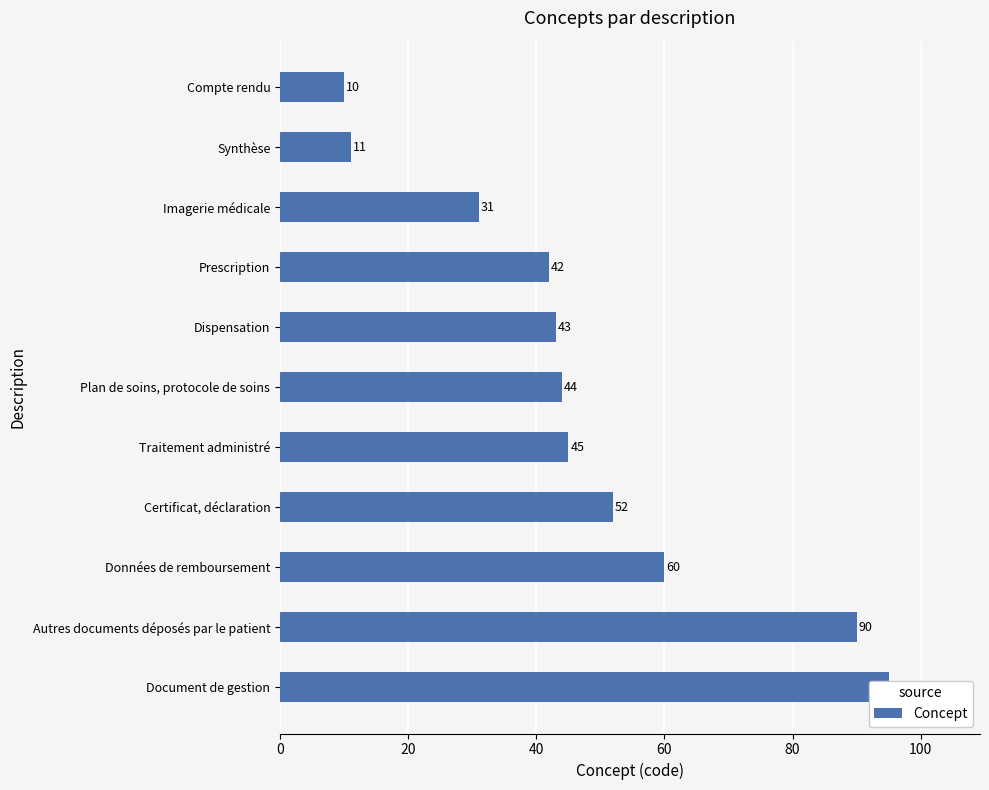

Reading right to left, transcribe all the data shown in this chart.

95	90	60	52	45	44	43	42	31	11	10